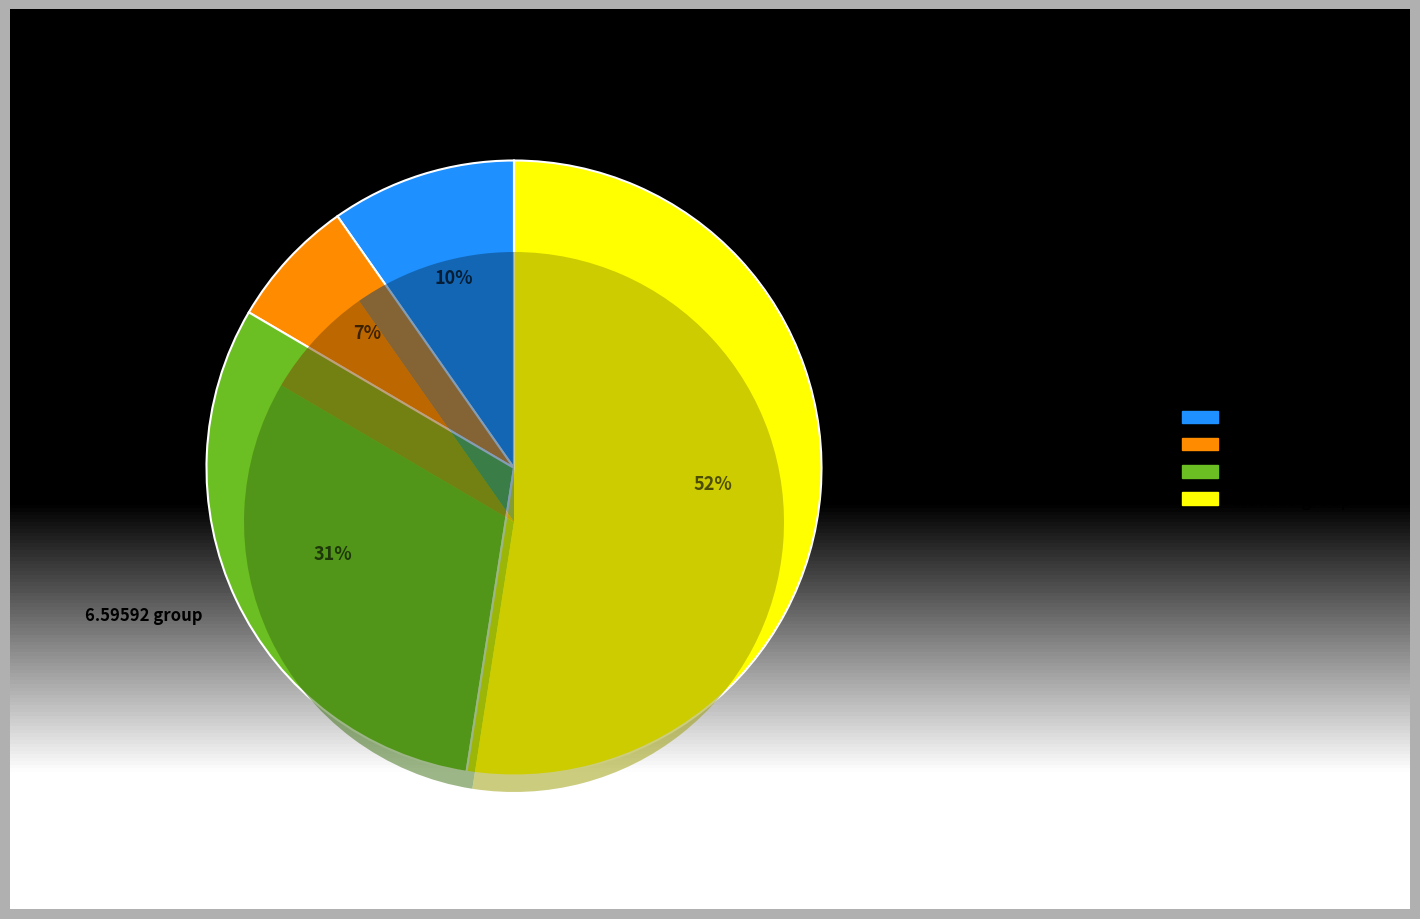

To the nearest percent, what percentage of the pie is Mick O'Connor's (4)?

5%